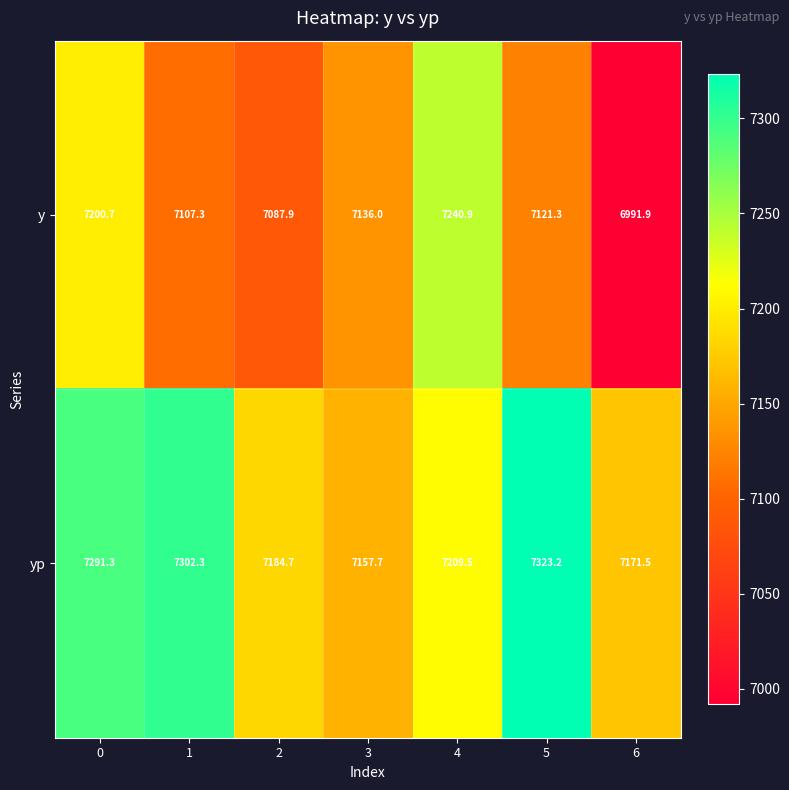

Which label corresponds to the smallest value in the chart?

6